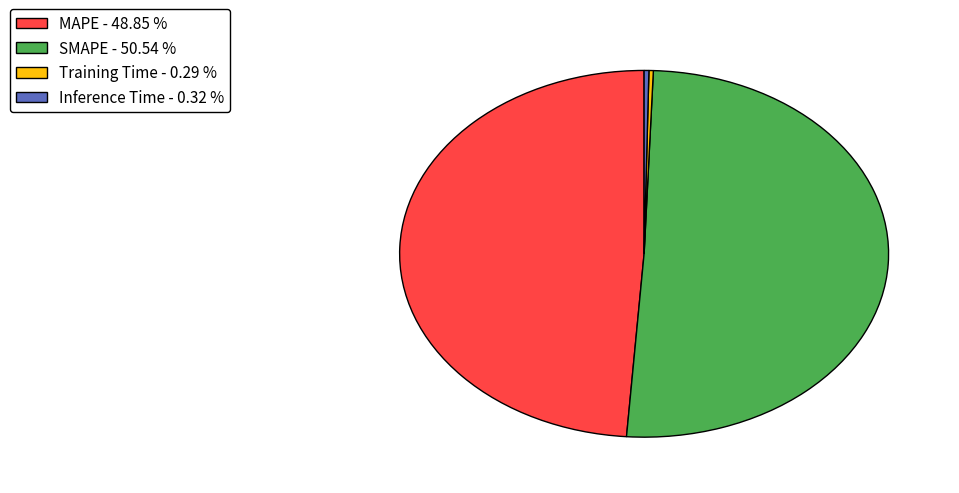

Is there any slice that represents more than half of the pie?

Yes